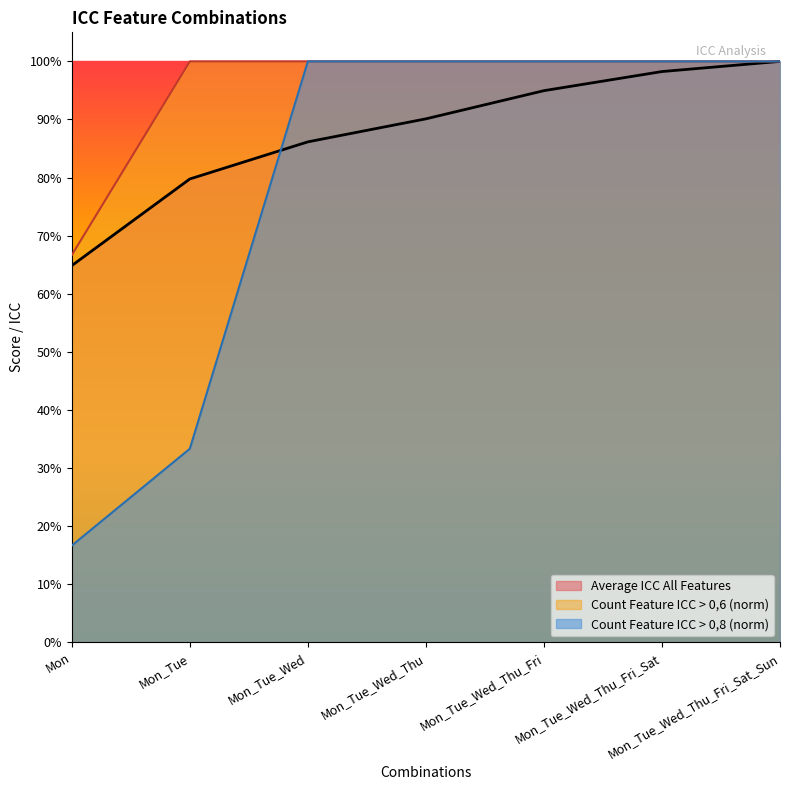

List the labels in order of Count Feature ICC > 0,6 value, smallest first.

Mon, Mon_Tue, Mon_Tue_Wed, Mon_Tue_Wed_Thu, Mon_Tue_Wed_Thu_Fri, Mon_Tue_Wed_Thu_Fri_Sat, Mon_Tue_Wed_Thu_Fri_Sat_Sun